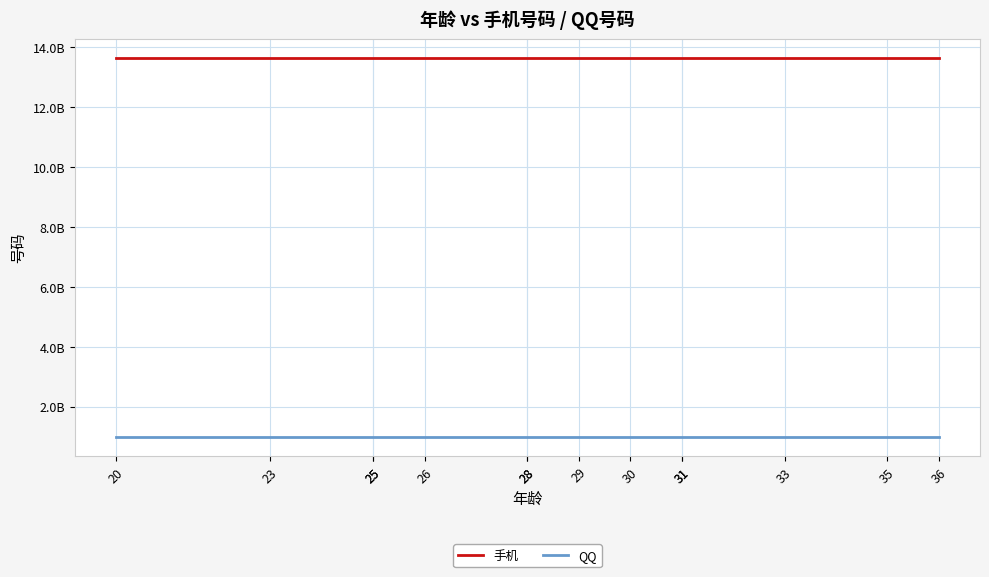

Which series has the widest spread of values?

手机